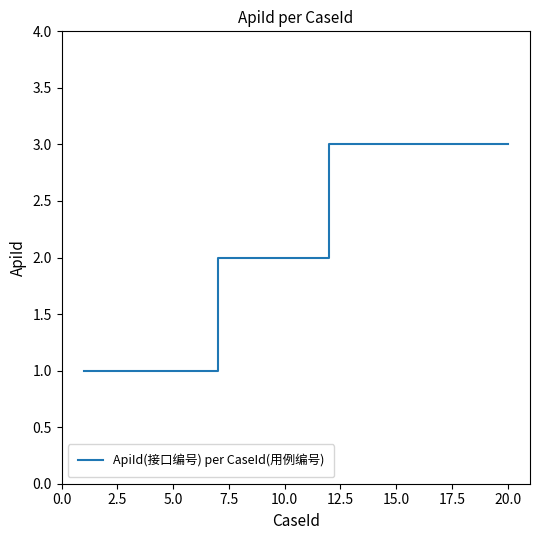

Does the chart have visible grid lines?

No